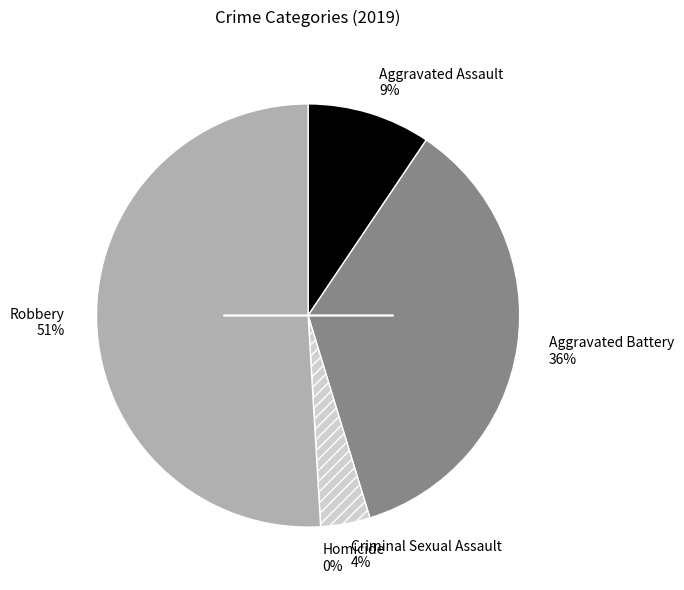

Is it true that Criminal Sexual Assault is 4% of the pie?

True